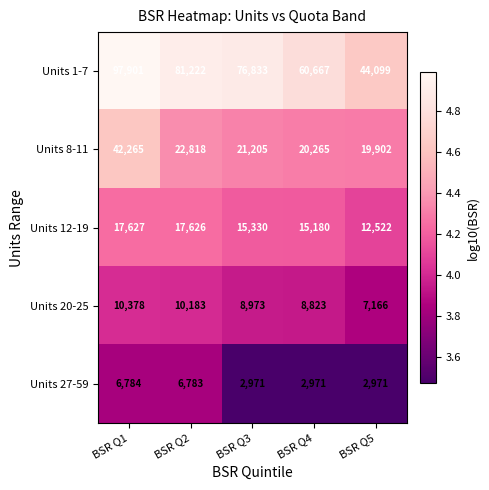

Reading right to left, list all the values displayed in this chart.

Units 1-7: 44099	60667	76833	81222	97901
Units 8-11: 19902	20265	21205	22818	42265
Units 12-19: 12522	15180	15330	17626	17627
Units 20-25: 7166	8823	8973	10183	10378
Units 27-59: 2971	2971	2971	6783	6784